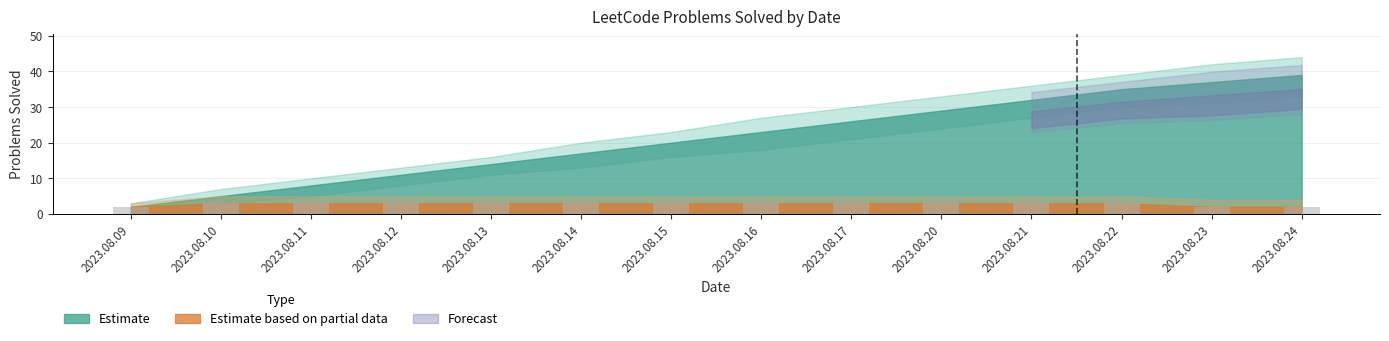

How many values are between 3 and 4?

11